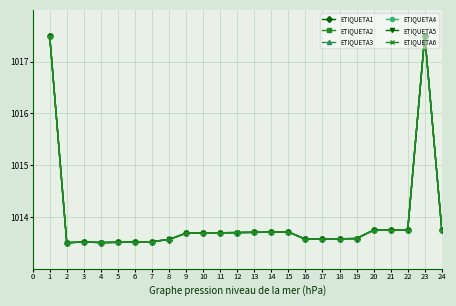

List the series in order of their overall mean, highest first.

ETIQUETA6, ETIQUETA5, ETIQUETA4, ETIQUETA3, ETIQUETA2, ETIQUETA1